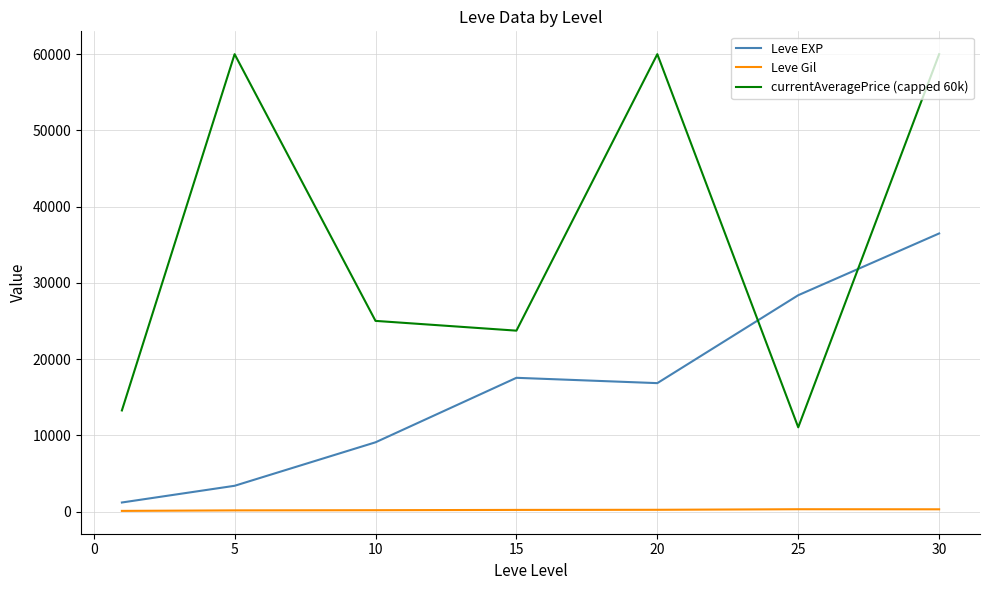

True or false: Leve Gil and Leve EXP cross at least once.

False